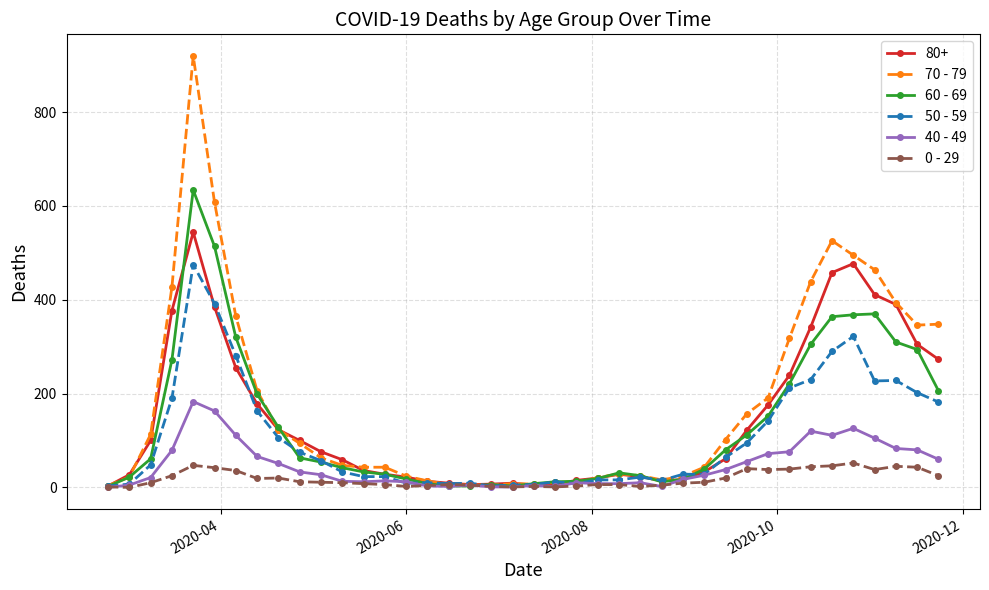

What is the maximum value for 70 - 79?

920